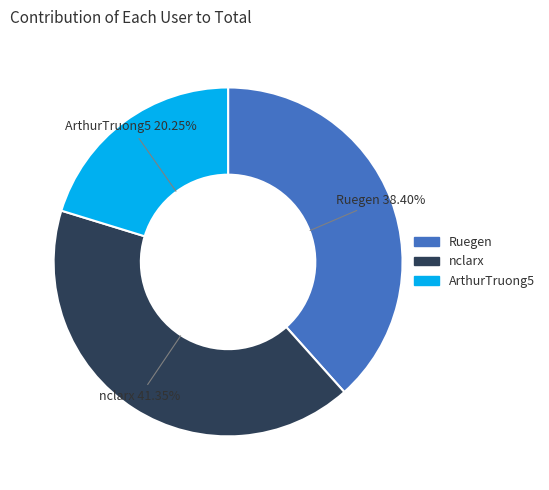

What is the ratio of the value at ArthurTruong5 to the value at Ruegen?

0.5